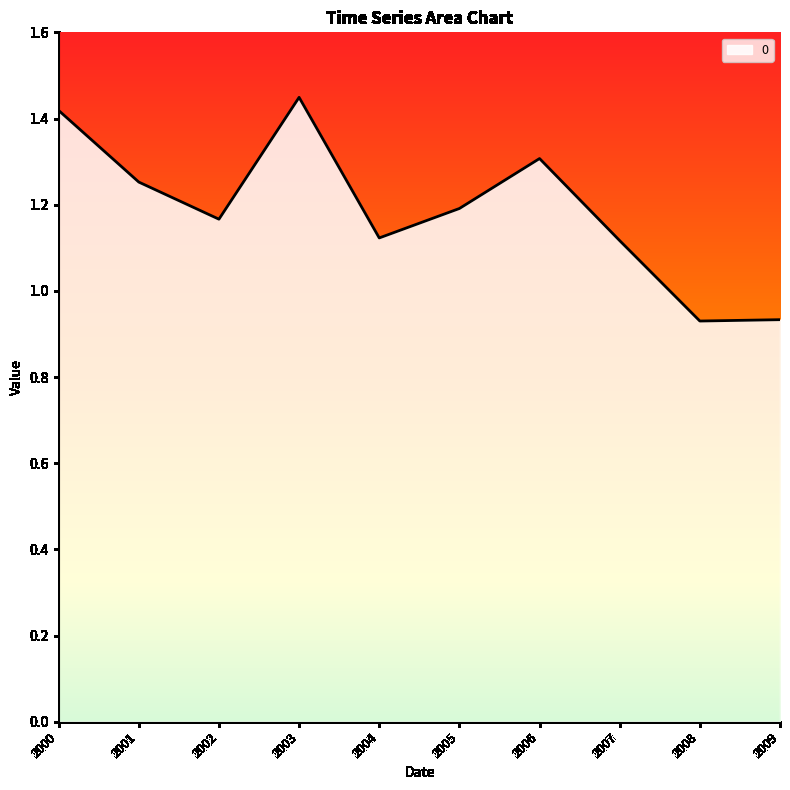

Is it true that the value at 2001 is 0.5?

False